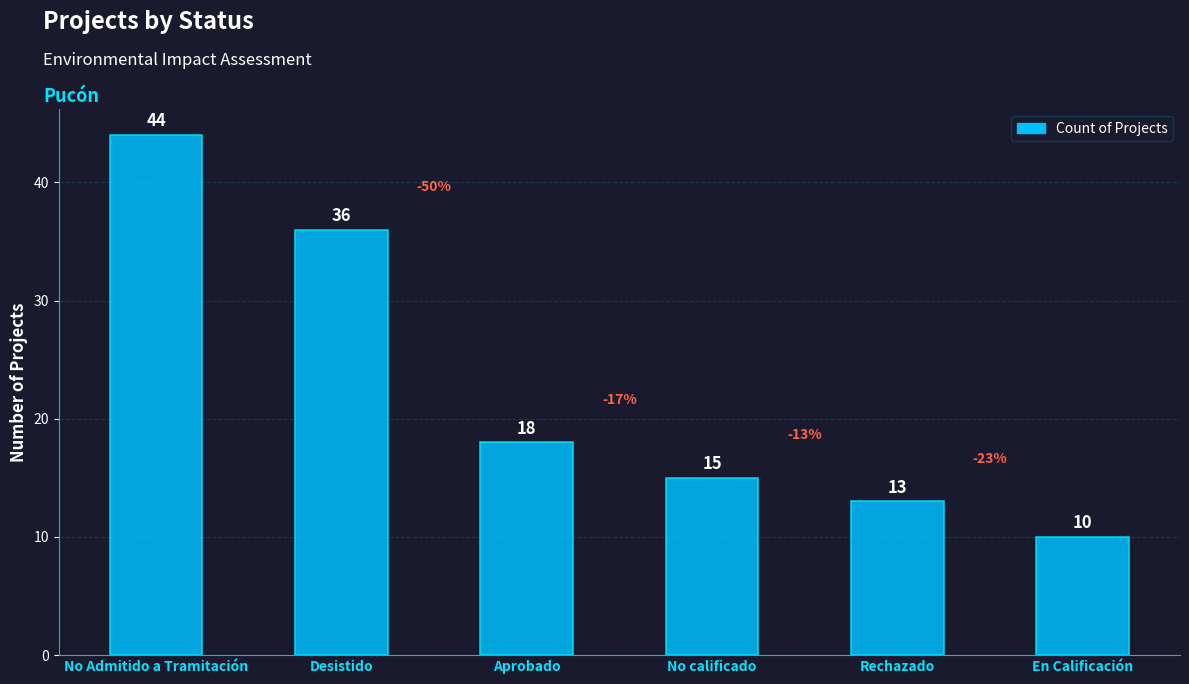

How many data points are less than 18?

3